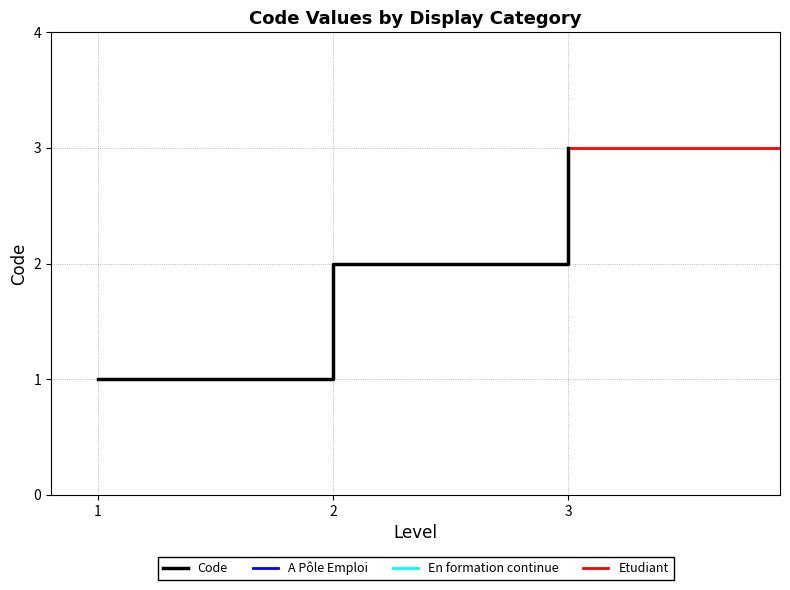

The Code series shows 3 at 3. True or false?

True